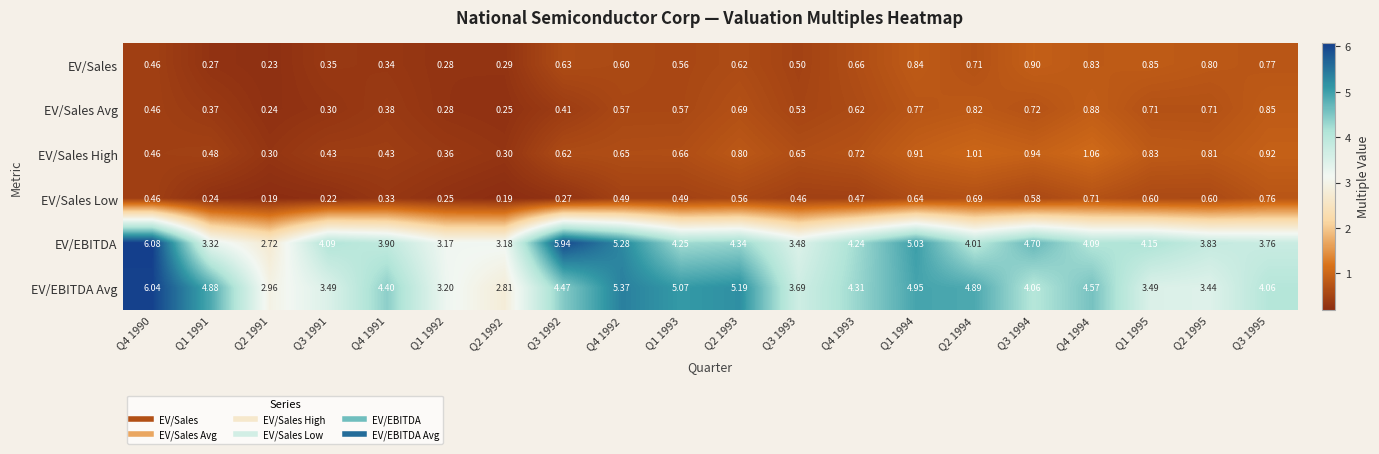

Which series has the largest range (max minus min)?

EV/EBITDA